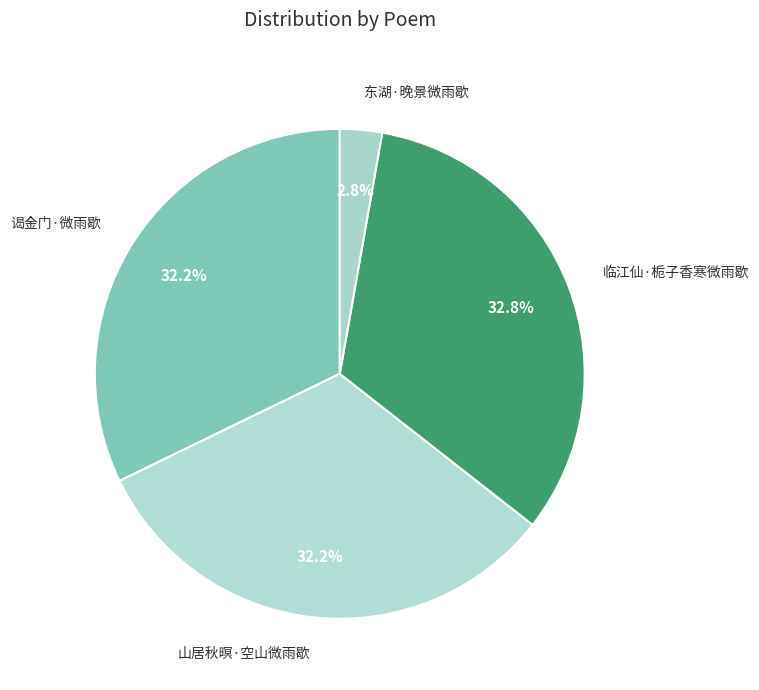

How many segments does this pie chart have?

4